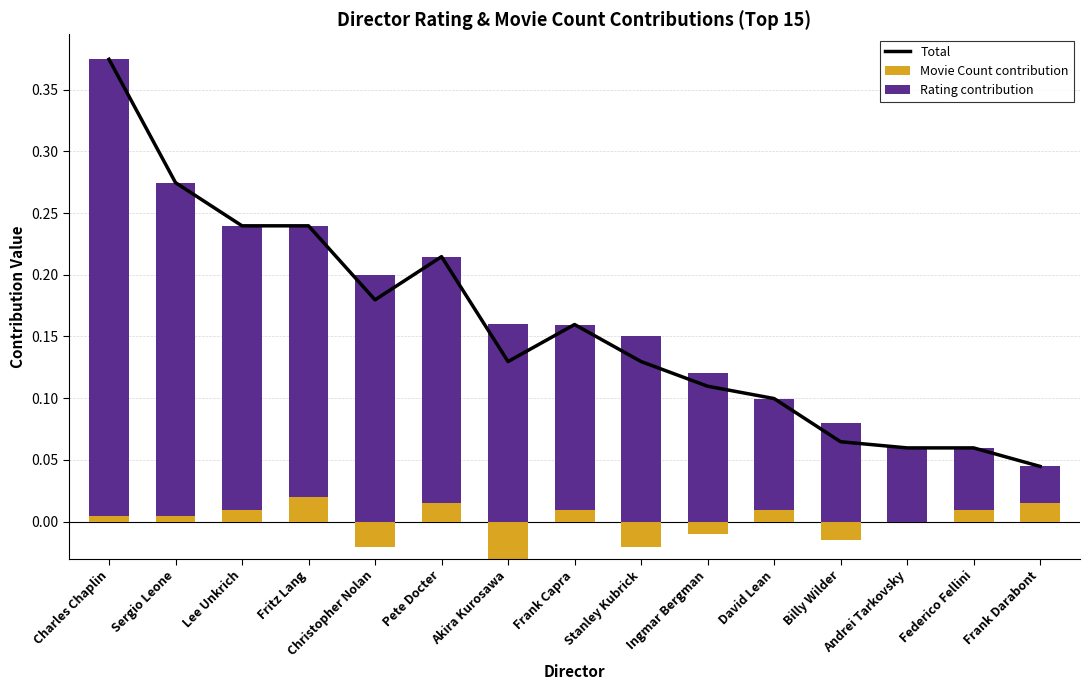

Reading left to right, transcribe all the data shown in this chart.

Total: 0.4	0.3	0.2	0.2	0.2	0.2	0.1	0.2	0.1	0.1	0.1	0.1	0.1	0.1	0.0
Movie Count contribution: 0.0	0.0	0.0	0.0	0.0	0.0	0.0	0.0	0.0	0.0	0.0	0.0	0.0	0.0	0.0
Rating contribution: 0.4	0.3	0.2	0.2	0.2	0.2	0.2	0.1	0.1	0.1	0.1	0.1	0.1	0.0	0.0